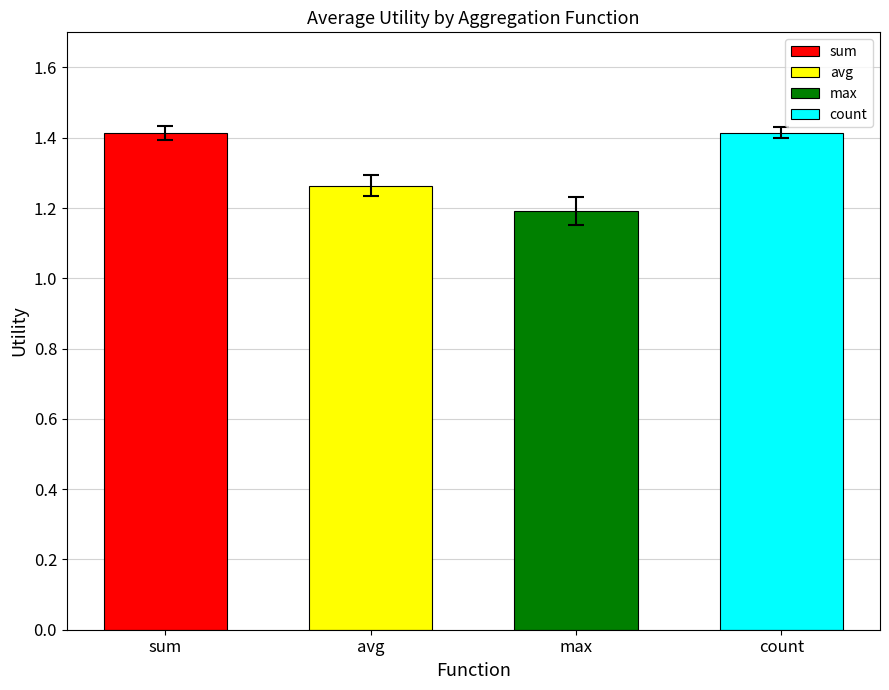

Are the bars grouped side by side (vs. stacked)?

No